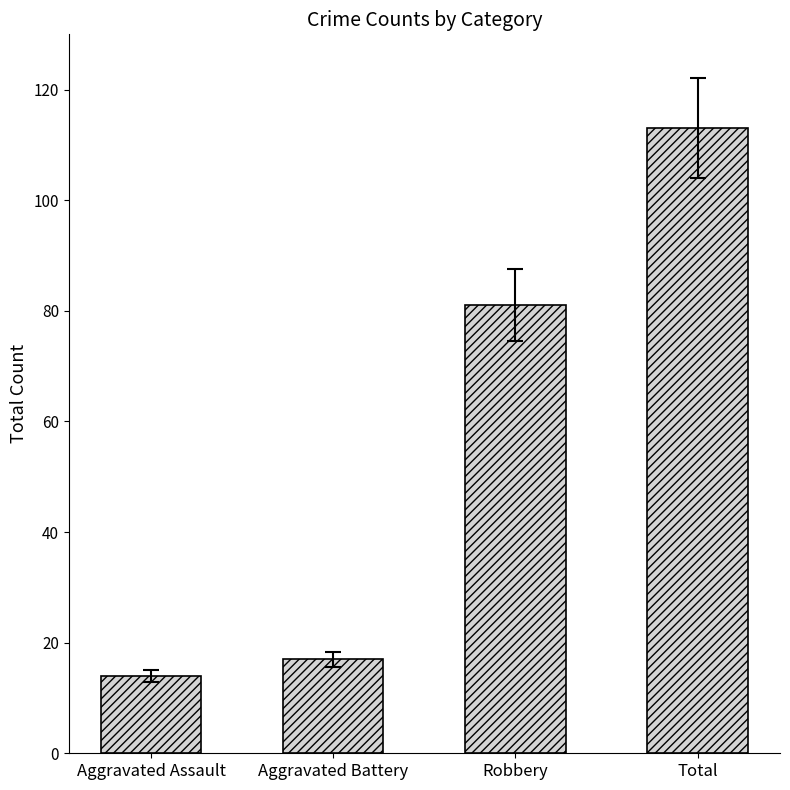

Rank the categories by value from highest to lowest.

Total, Robbery, Aggravated Battery, Aggravated Assault